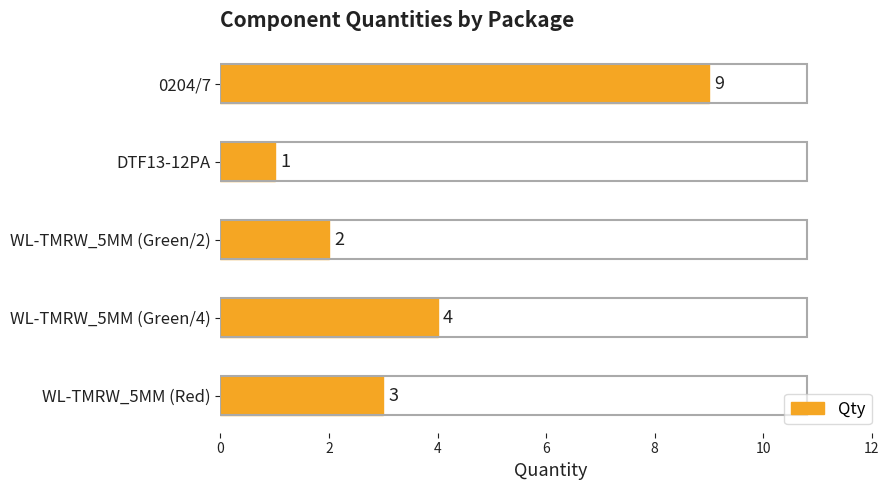

What is the maximum value shown in the chart?

9